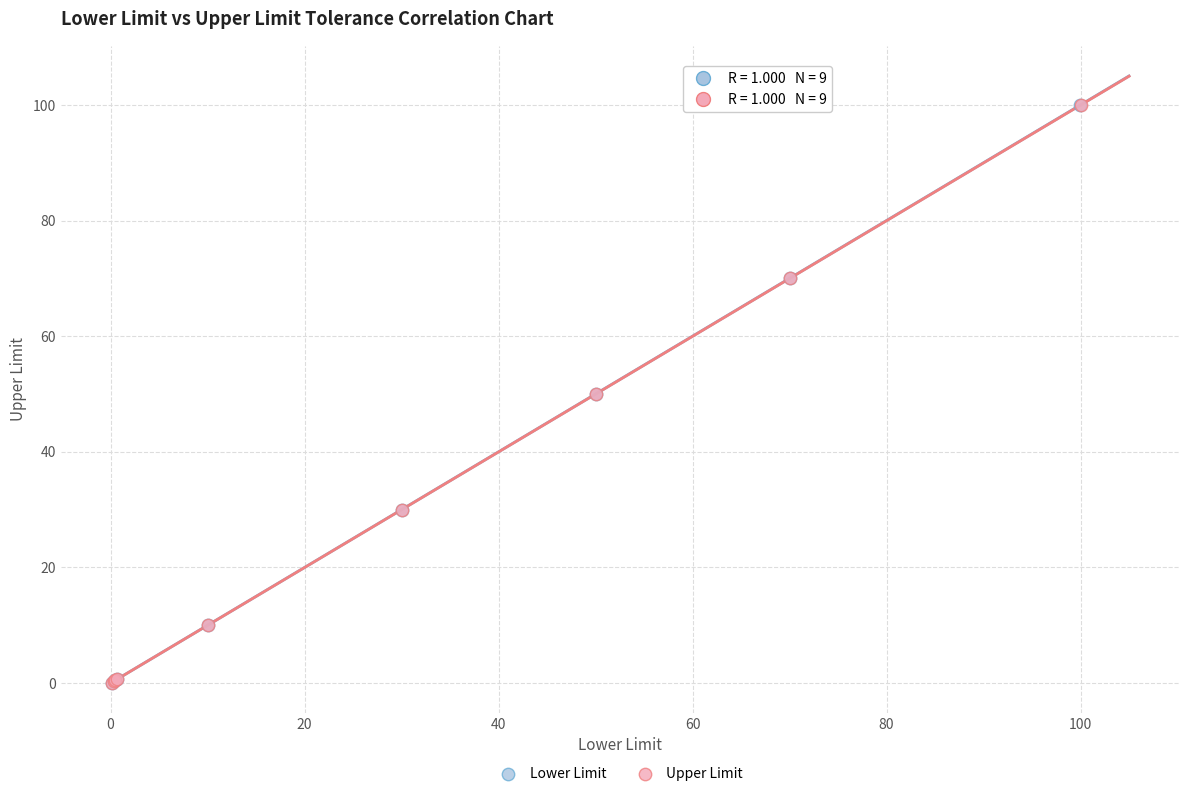

Which series has the largest Y range (max minus min)?

Lower Limit